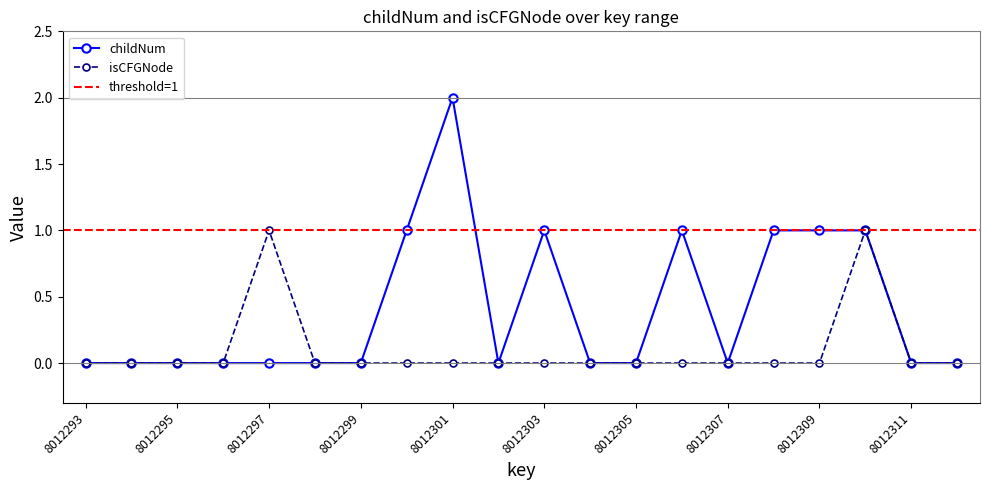

At how many categories does at least one series exceed 0?

8